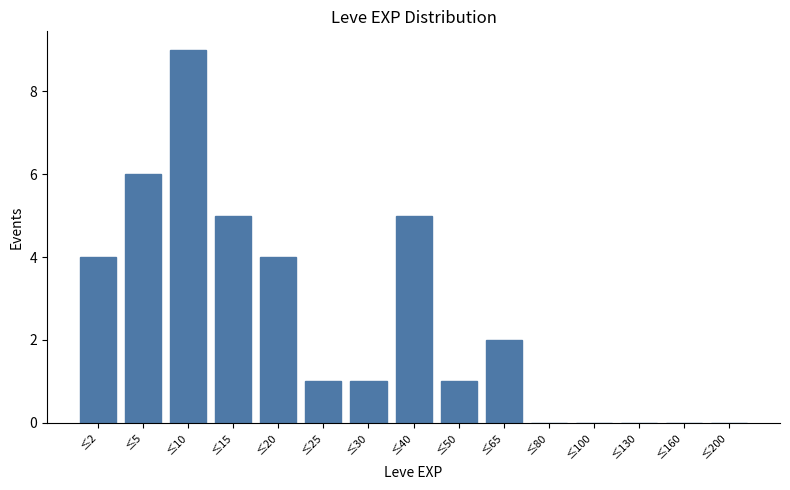

Reading left to right, extract all data points from this chart.

≤2=4	≤5=6	≤10=9	≤15=5	≤20=4	≤25=1	≤30=1	≤40=5	≤50=1	≤65=2	≤80=0	≤100=0	≤130=0	≤160=0	≤200=0